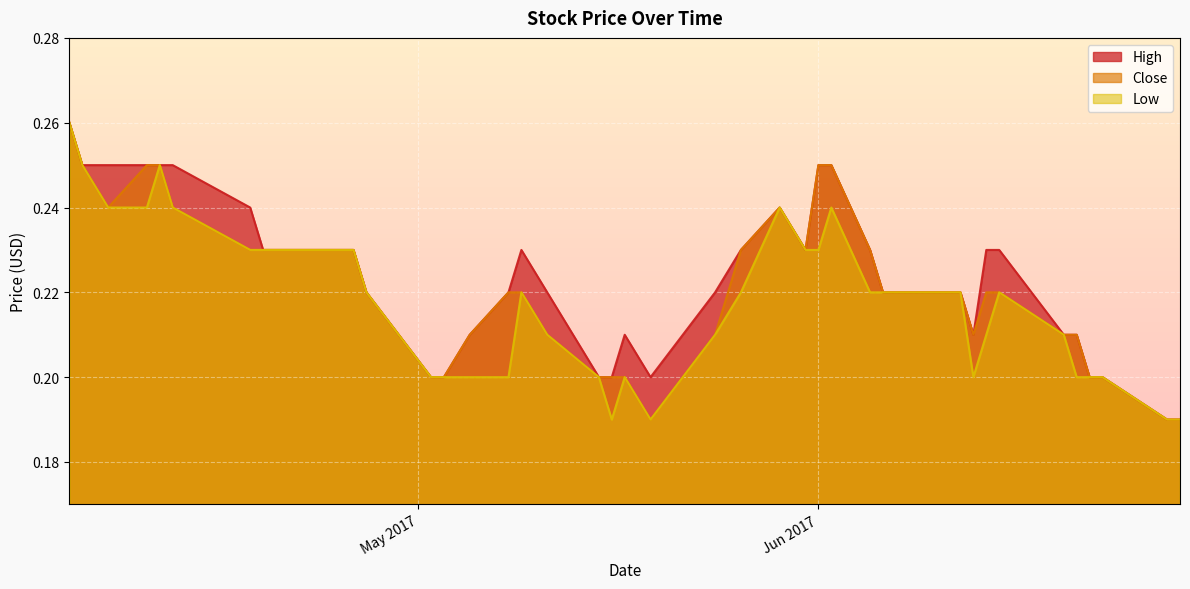

Between 2017-05-02 and 2017-05-24, which is larger?

2017-05-24